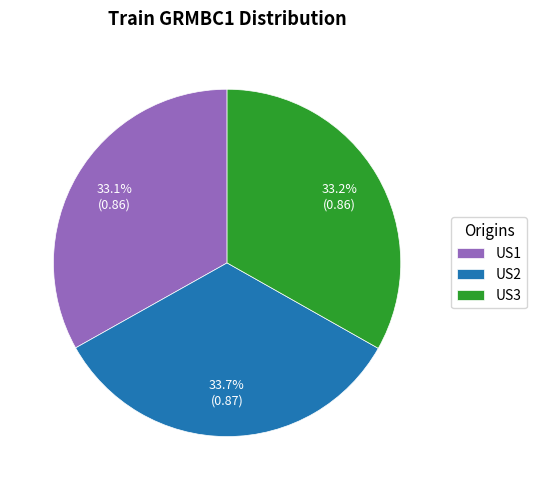

How many slices are in this pie chart?

3